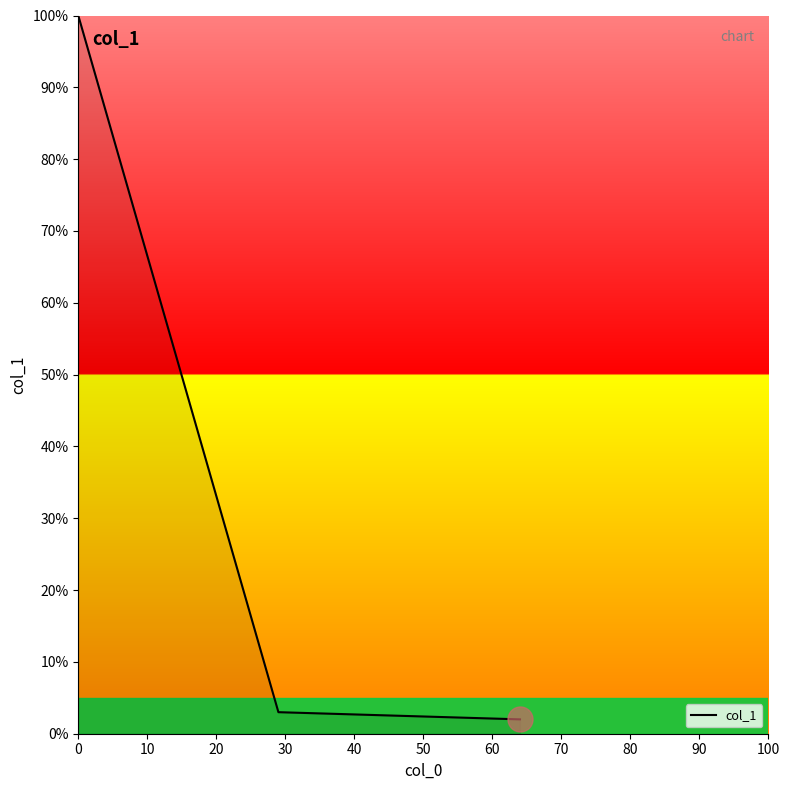

What is the difference between the maximum and minimum values?

98